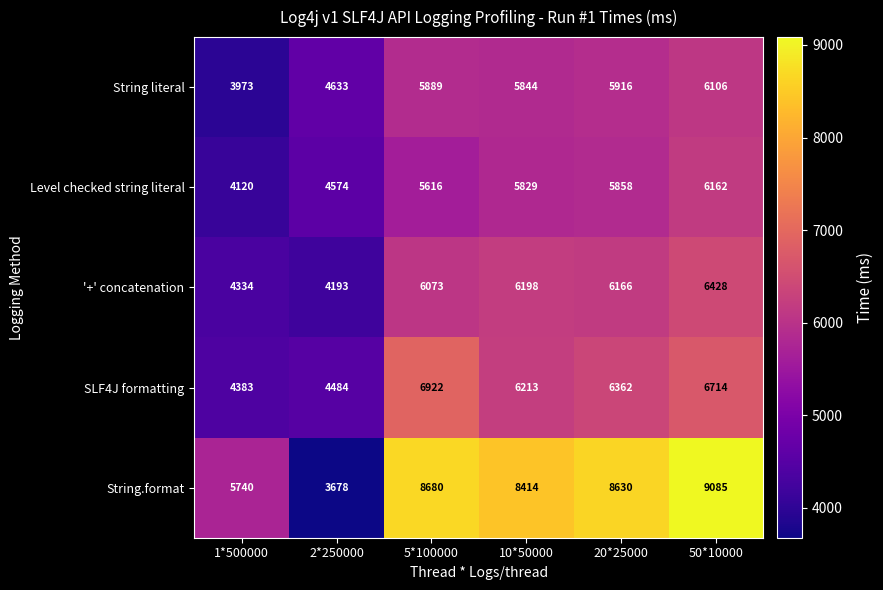

What is the difference between the maximum and second lowest values in the String.format series?

3345